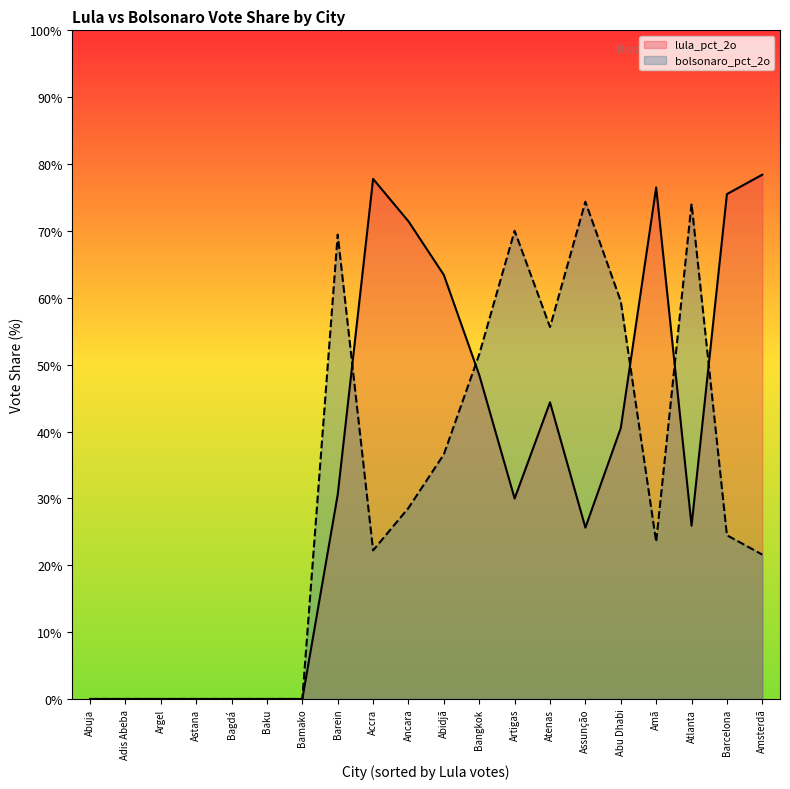

How many distinct data groups are displayed?

2